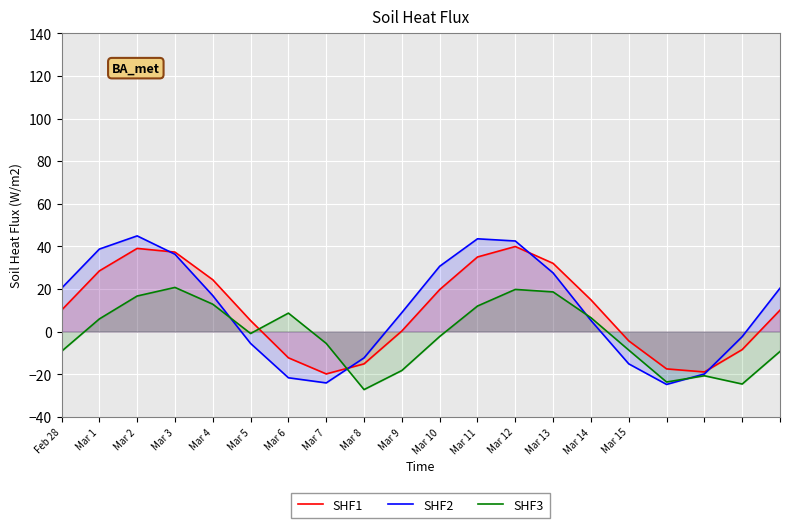

At which category does the chart reach its minimum across all series?

Mar 8